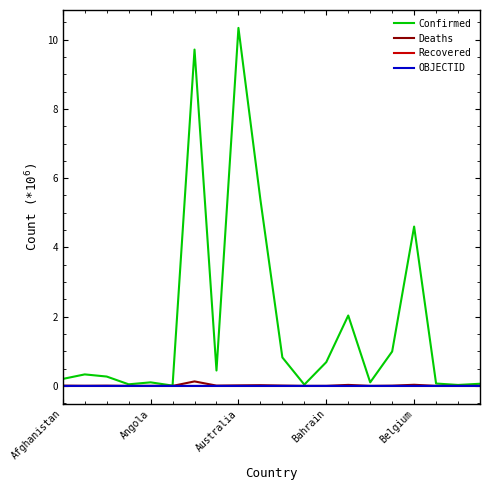

What is the difference between the maximum and minimum values in the Confirmed series?

10.3